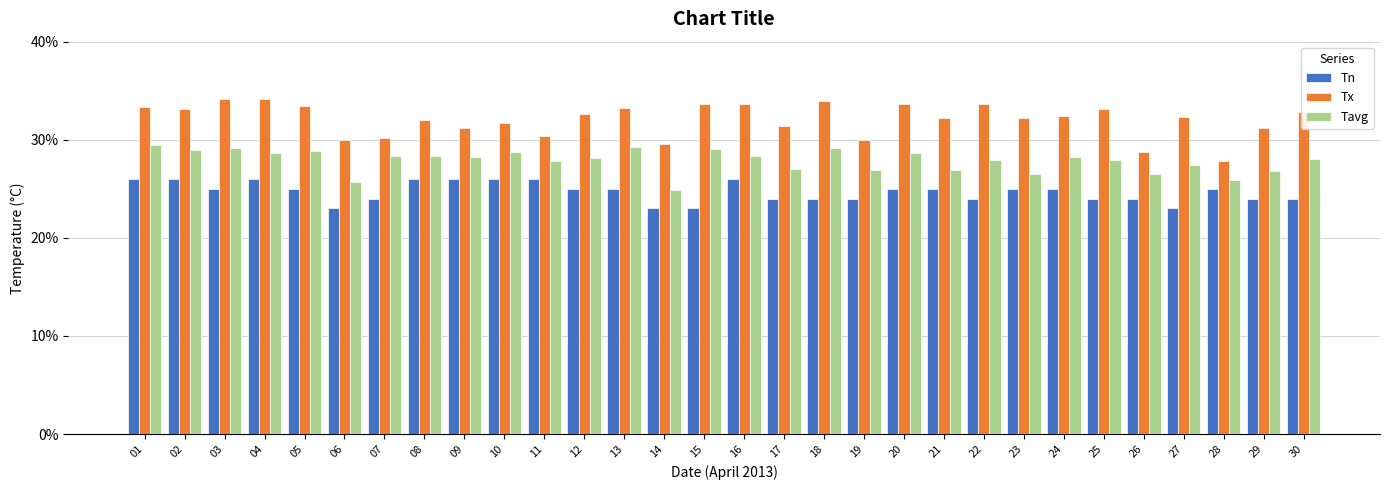

Which series has the largest total across all categories?

Tx